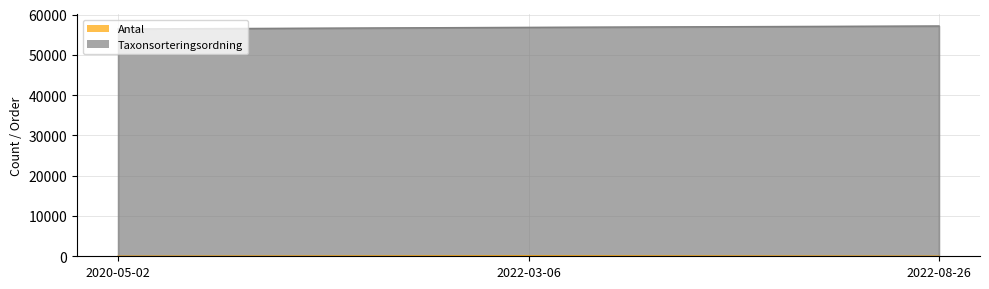

What is the label of the 2nd point from the left?

2022-03-06